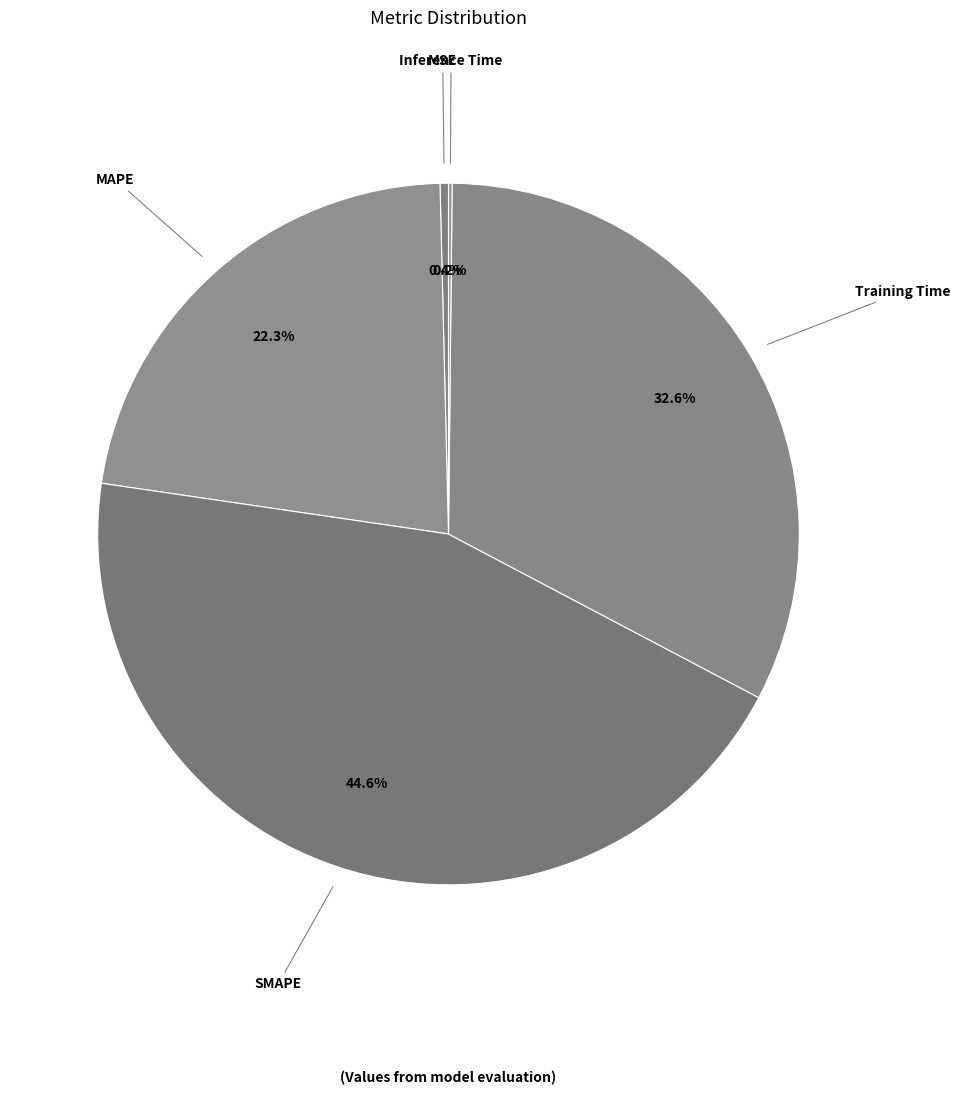

To the nearest percent, what is the difference between the largest and smallest slice percentages?

44%